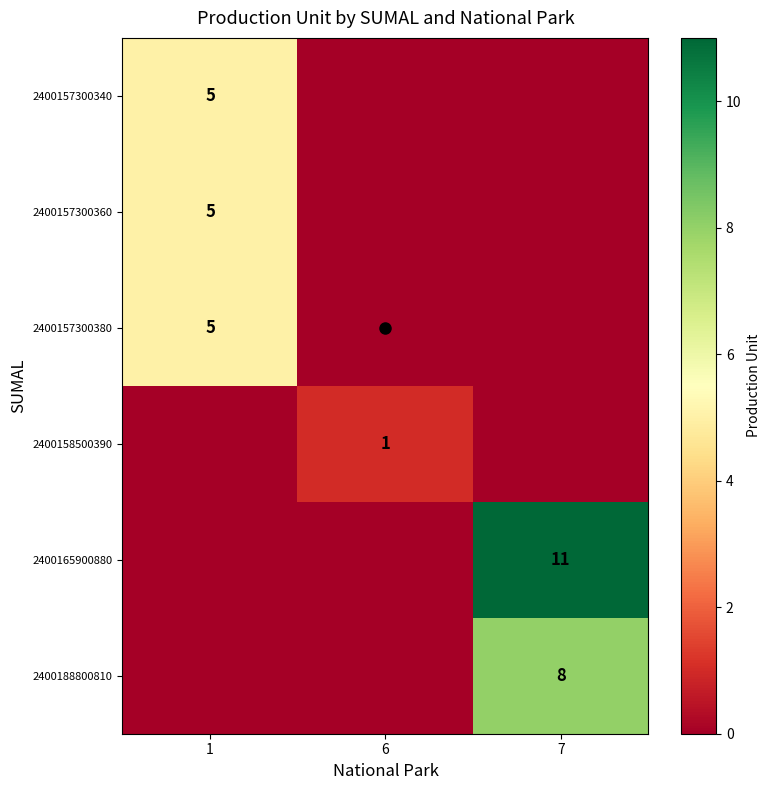

At which label does 2400158500390 reach its peak?

6